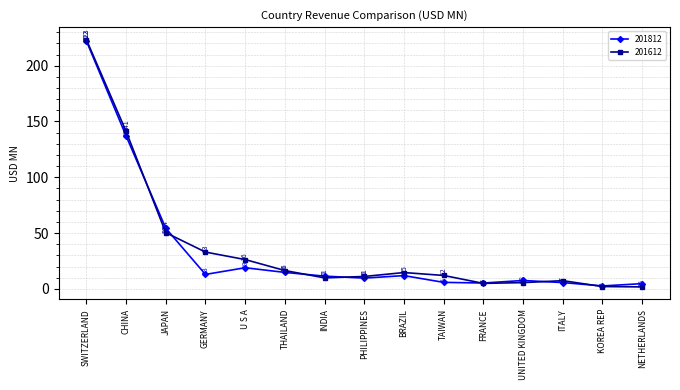

What are all the series names shown in the legend?

201812, 201612